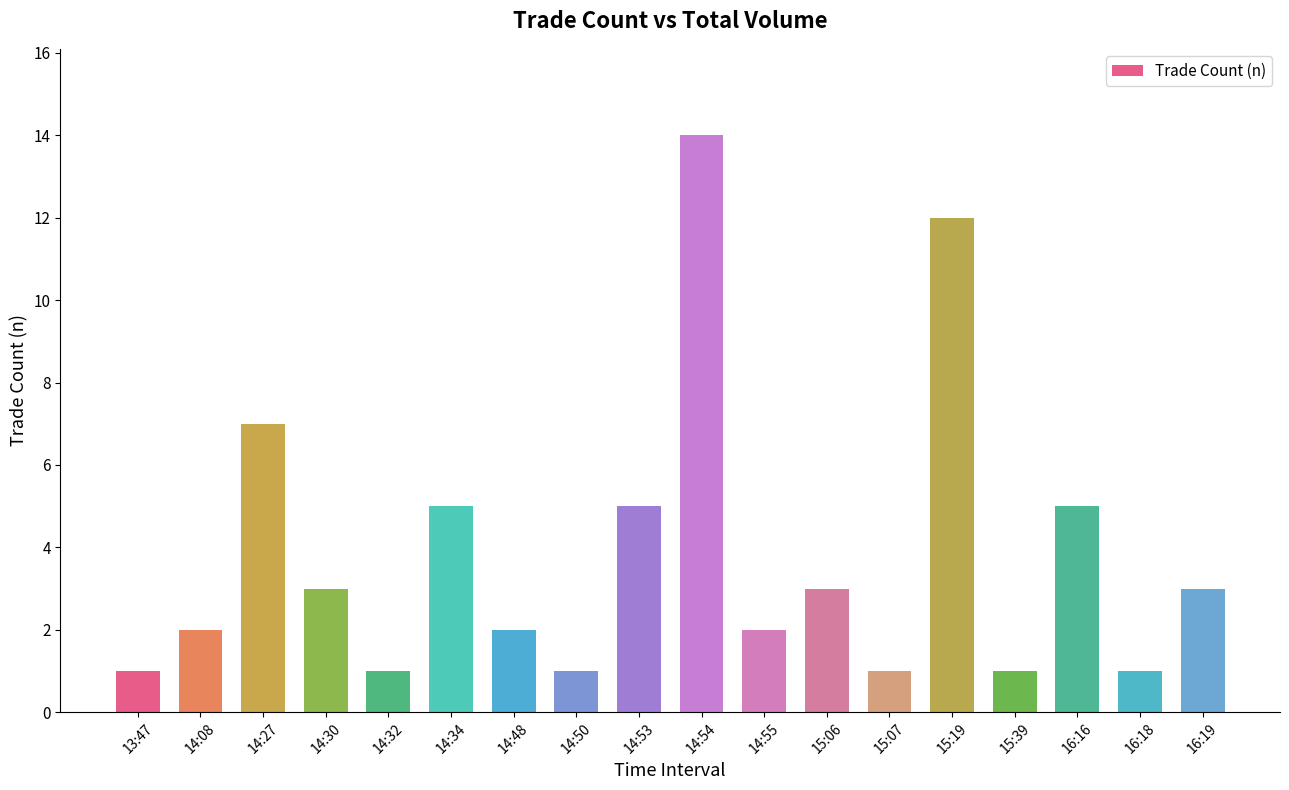

The value at 14:08 is 2. True or false?

True